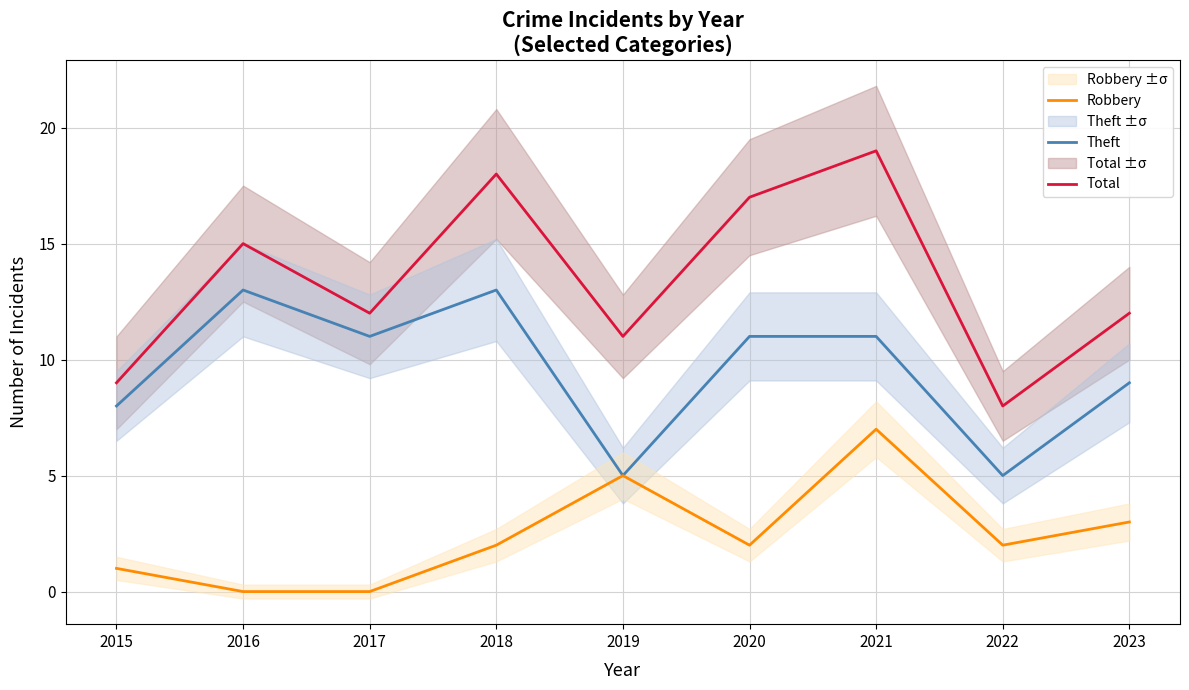

At which category is the sum across all series the highest?

2021